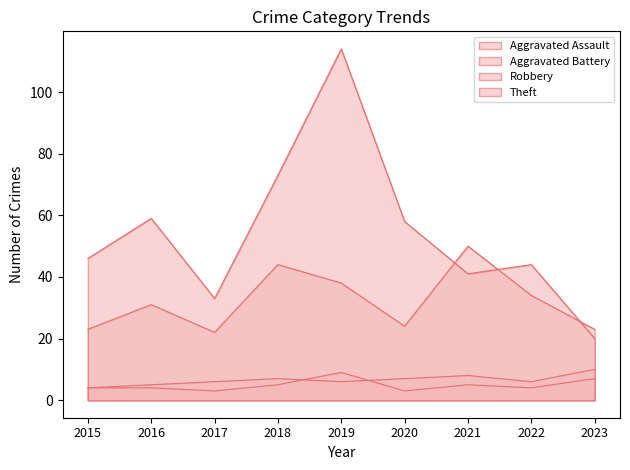

How many lines are shown in the chart?

4